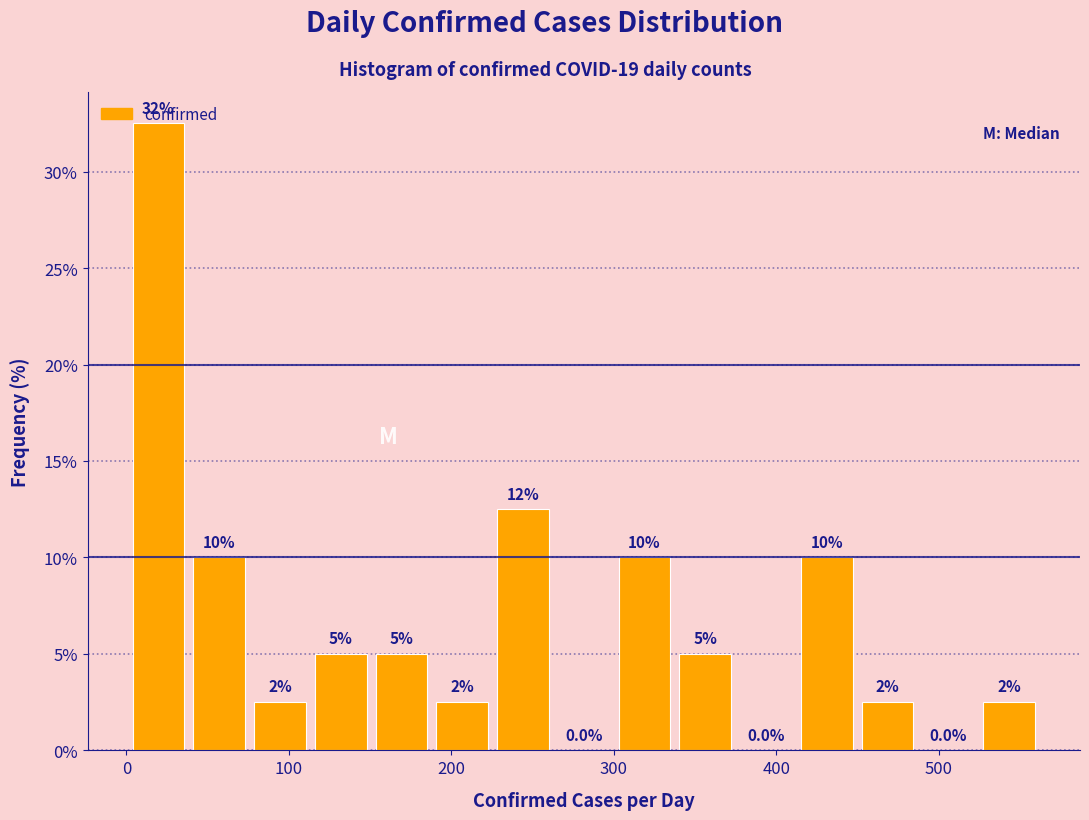

Read against the x-axis, roughly where is the centre of the tallest bar?

20